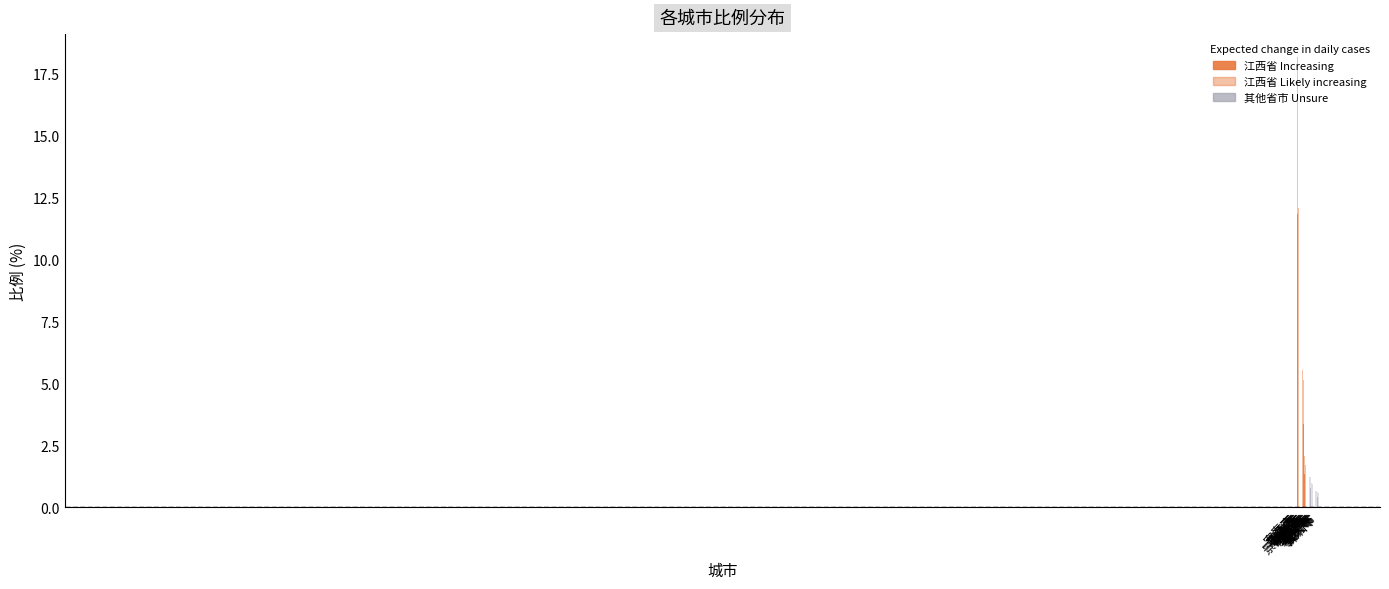

Reading left to right, transcribe all the data shown in this chart.

18.2	12.1	10.7	9.0	5.5	5.1	2.1	1.7	1.6	1.6	1.2	1.2	1.0	0.9	0.8	0.7	0.7	0.6	0.6	0.6